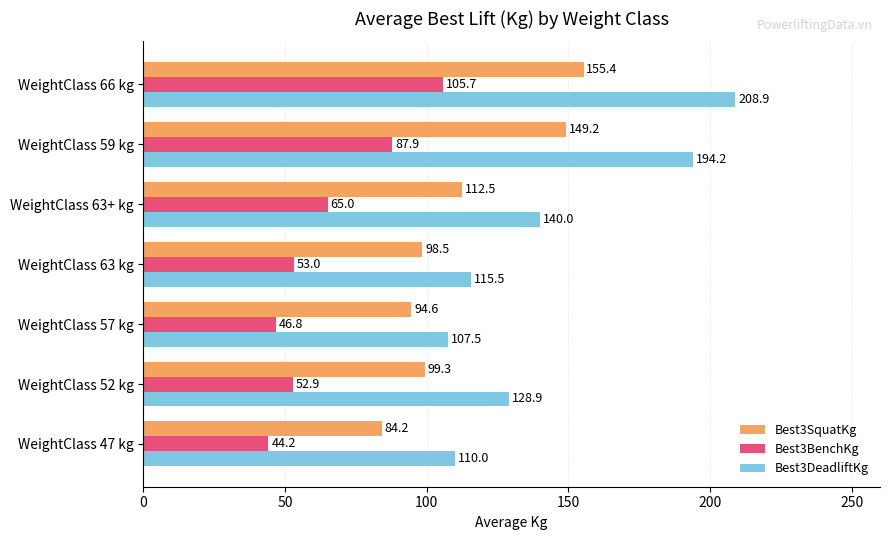

Rank the categories by Best3SquatKg value from highest to lowest.

WeightClass 66 kg, WeightClass 59 kg, WeightClass 63+ kg, WeightClass 52 kg, WeightClass 63 kg, WeightClass 57 kg, WeightClass 47 kg